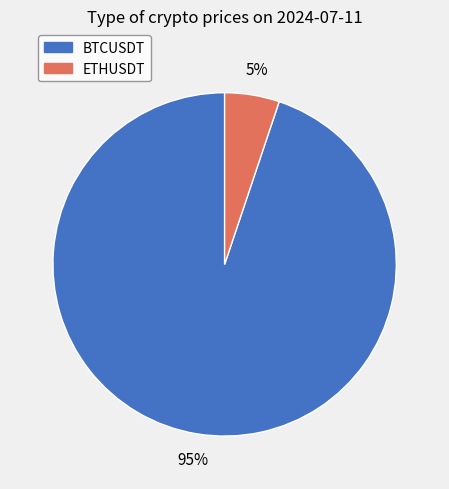

Combined, do ETHUSDT and BTCUSDT account for over 50%?

Yes